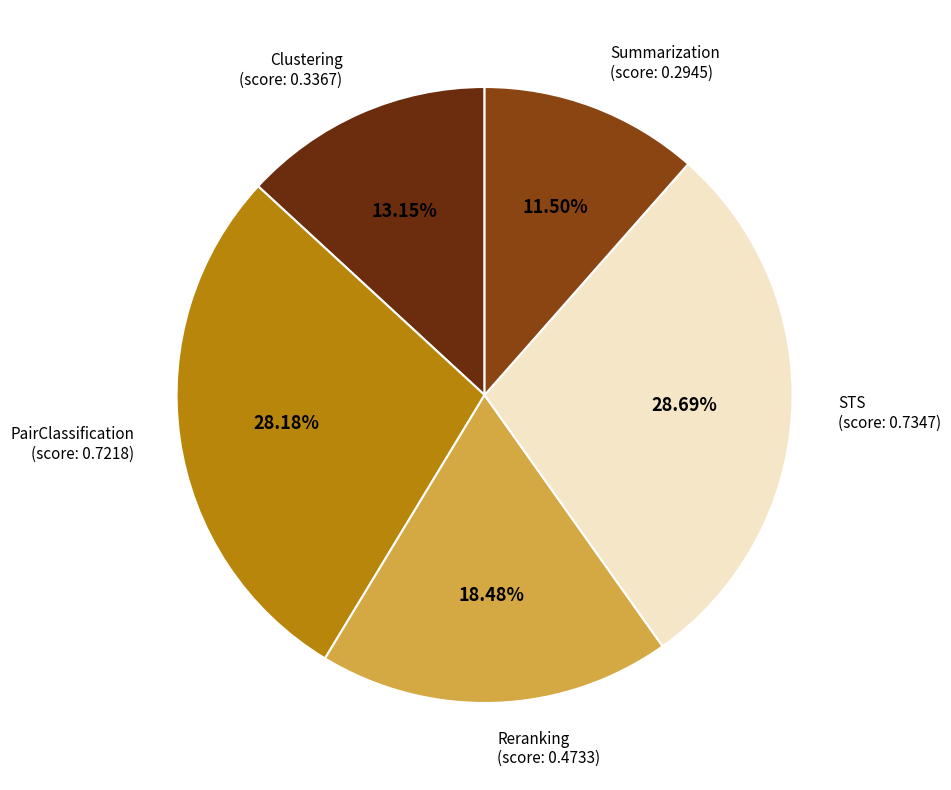

Is there a majority slice in this chart?

No